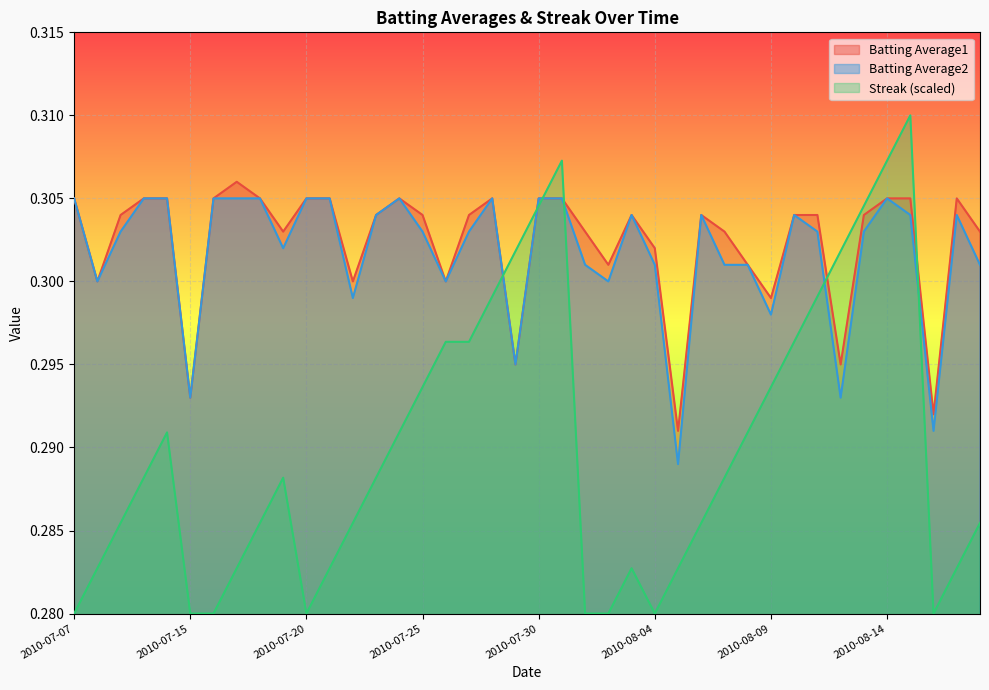

Between 2010-07-16 and 2010-08-06, which is larger?

2010-07-16